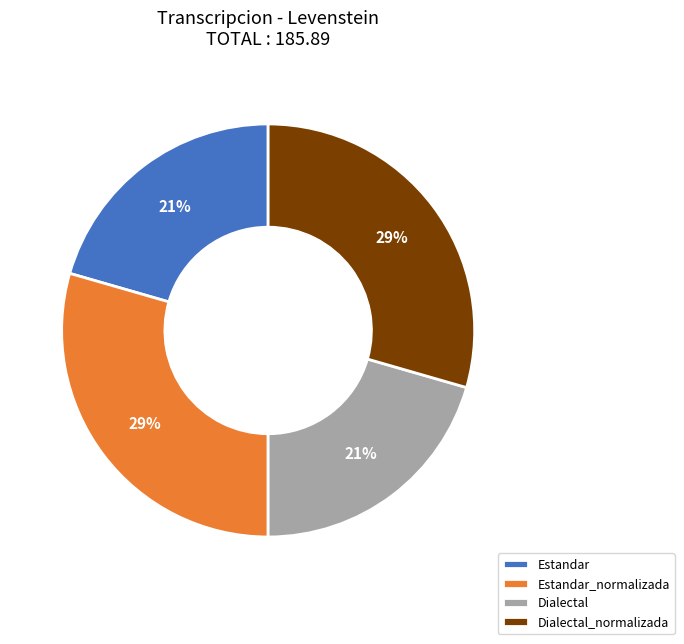

Combined, do Estandar and Dialectal account for over 50%?

No